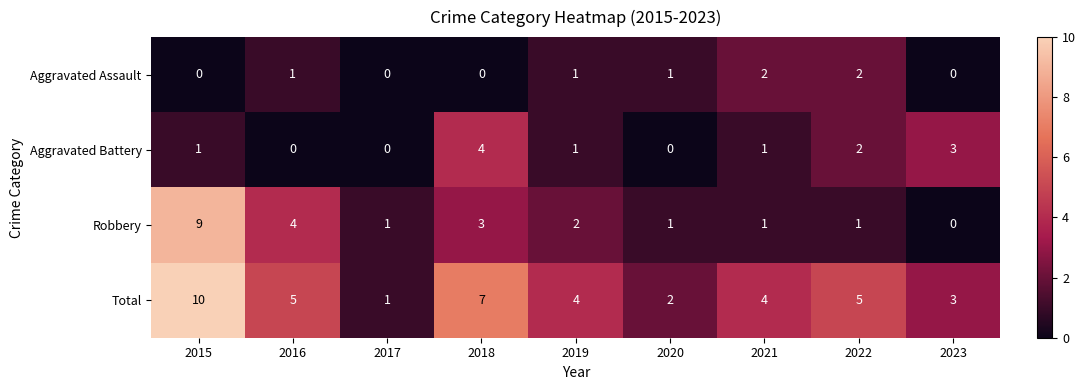

Count the number of data series in this chart.

4